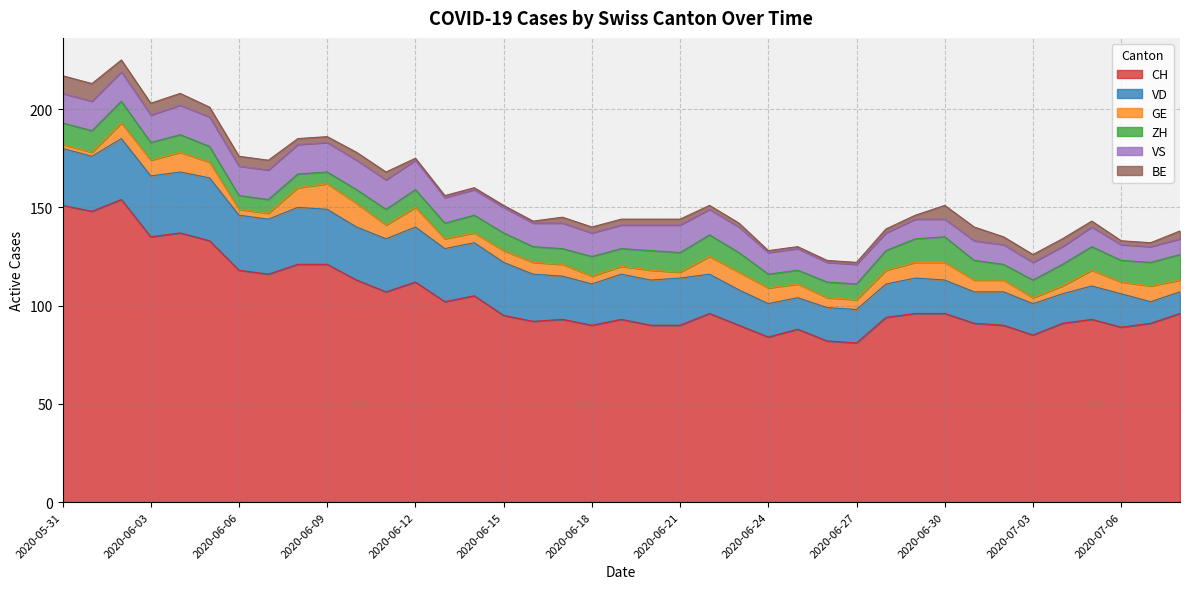

Is it true that VD equals 27 at 2020-06-13?

True